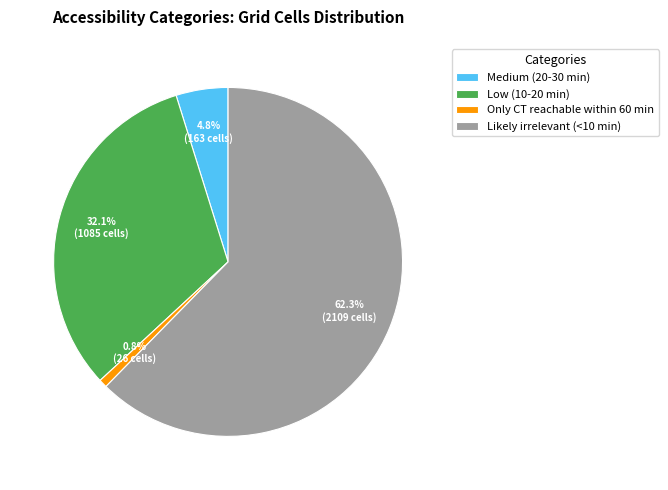

Which slice is the smallest?

Only CT reachable within 60 min